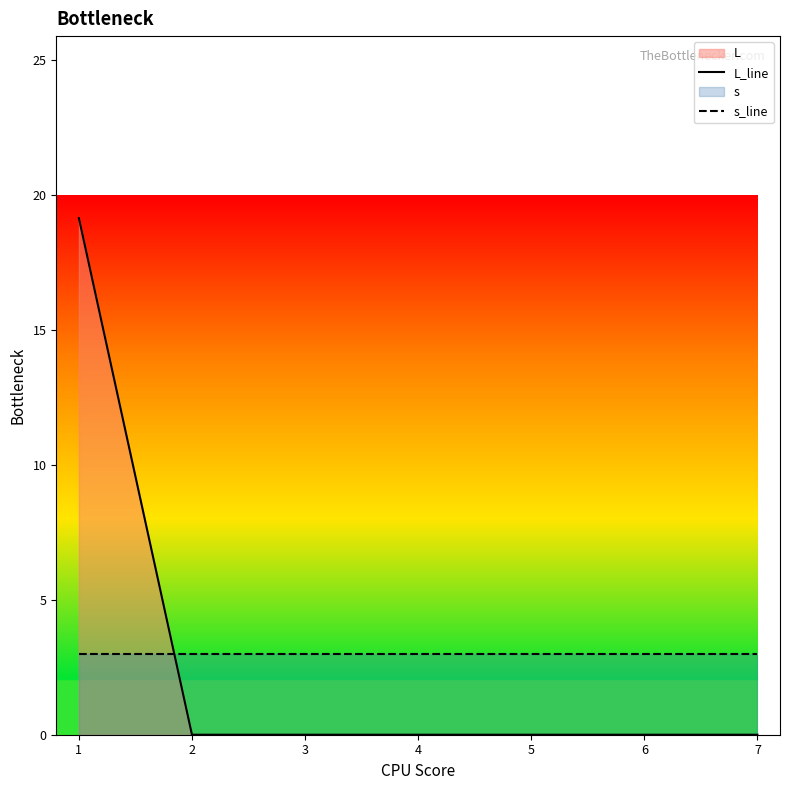

How many values in the L_line series exceed 0?

1